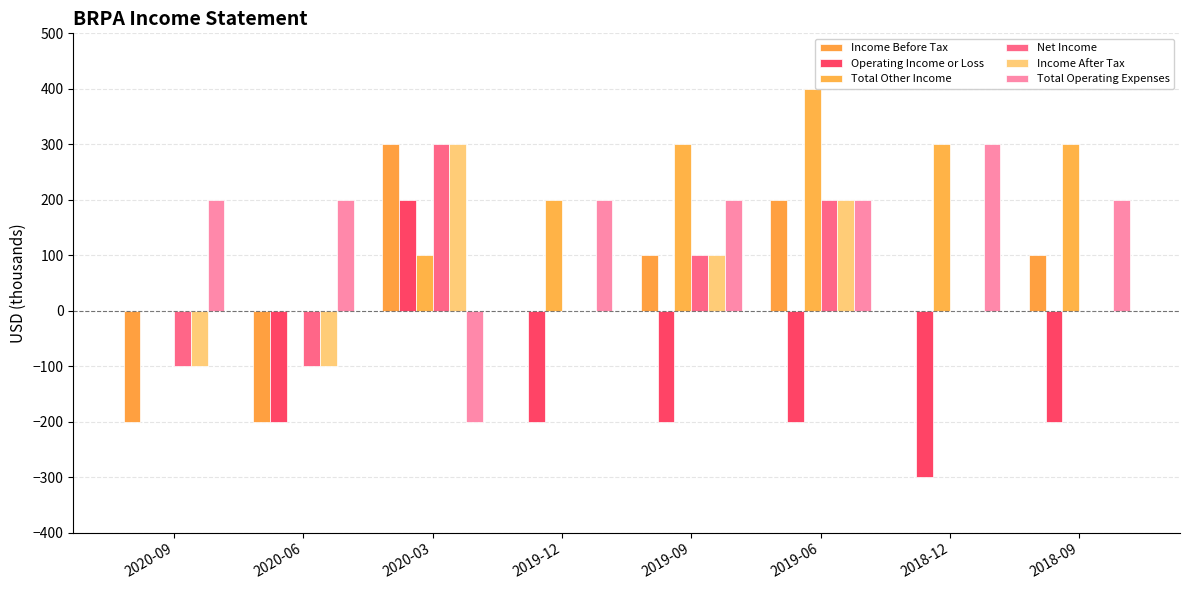

What are all the series names shown in the legend?

Income Before Tax, Operating Income or Loss, Total Other Income, Net Income, Income After Tax, Total Operating Expenses